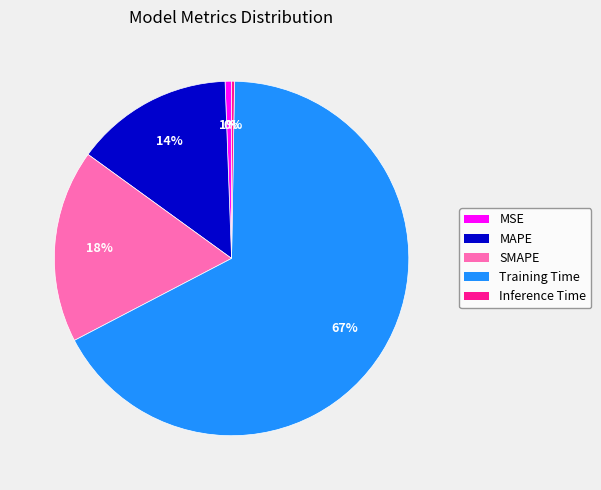

To the nearest percent, what is the combined percentage of Training Time and SMAPE?

85%